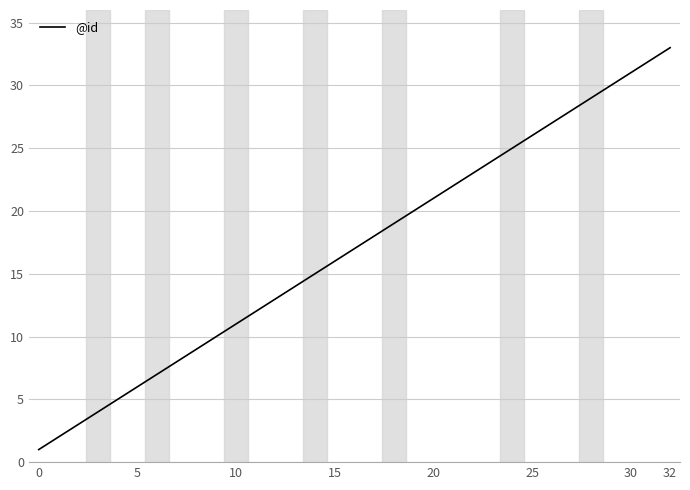

What is the average value?

17